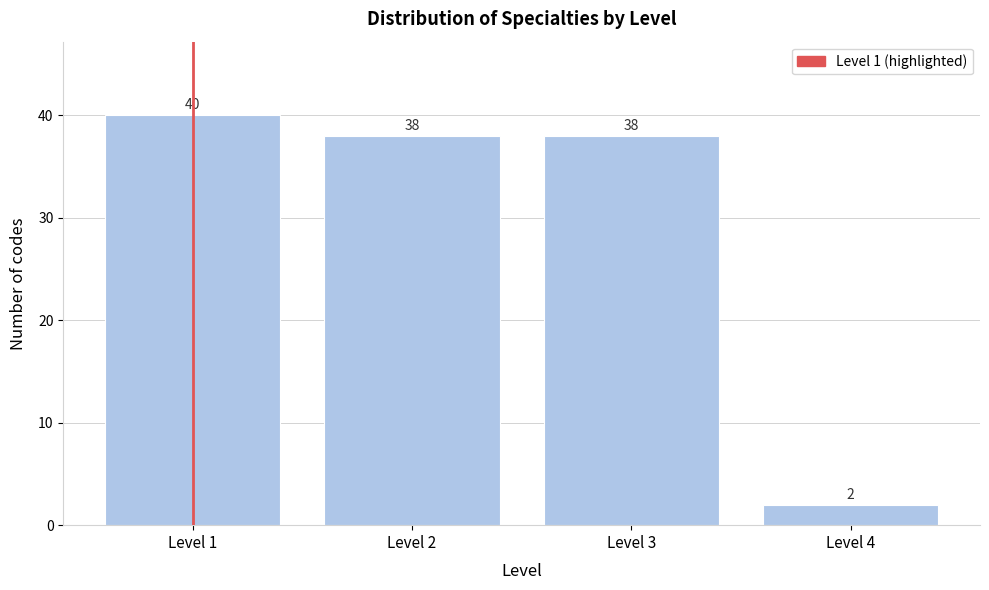

Reading left to right, list all the values displayed in this chart.

Level 1=40	Level 2=38	Level 3=38	Level 4=2